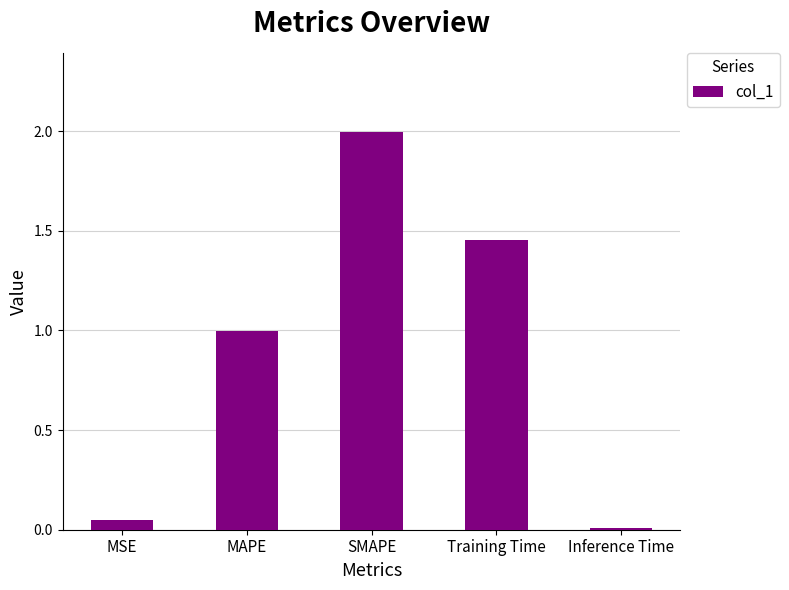

Which label corresponds to the largest value in the chart?

SMAPE